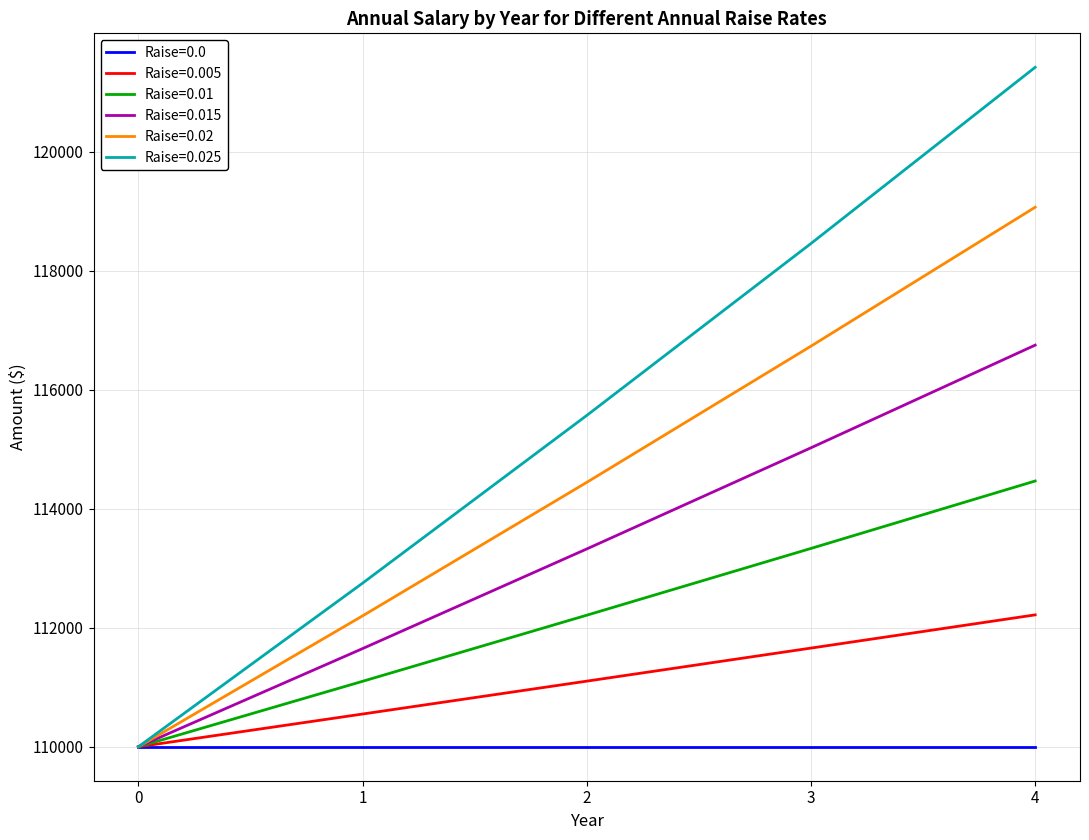

Rank the series by their maximum value, from highest to lowest.

Raise=0.025, Raise=0.02, Raise=0.015, Raise=0.01, Raise=0.005, Raise=0.0